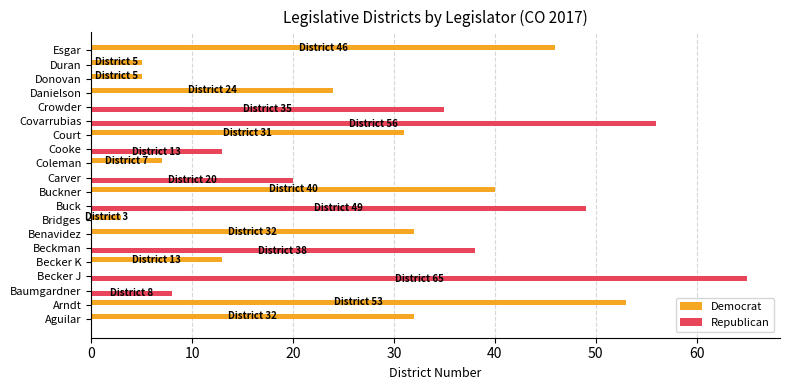

Where is Democrat nearest to the value 26?

Danielson